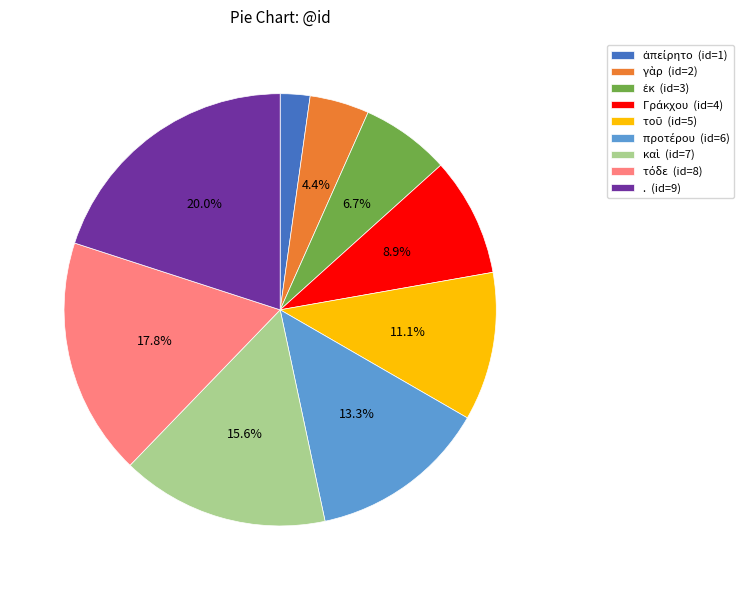

Is there a majority slice in this chart?

No